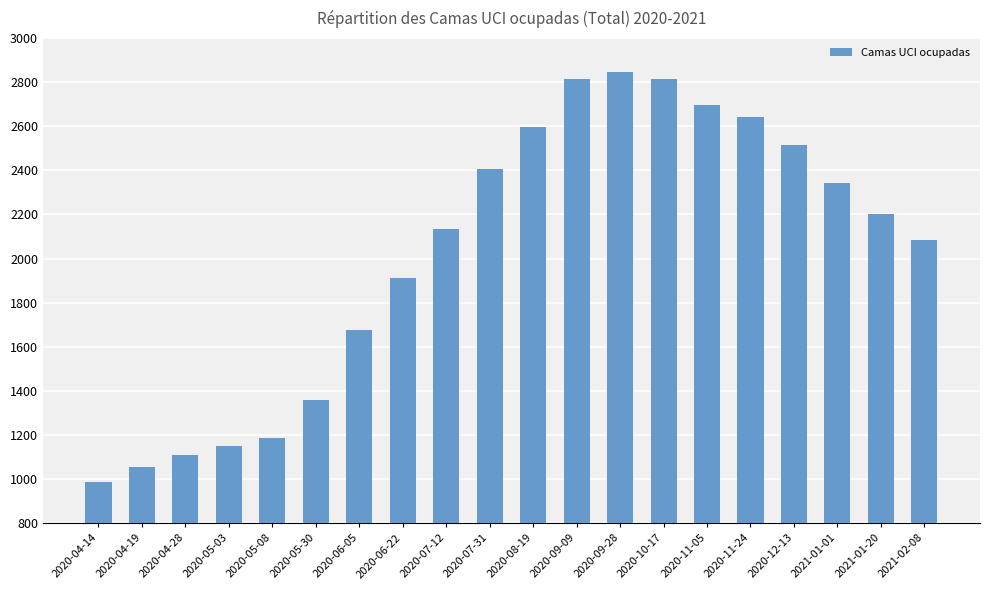

What is the change in value from 2020-06-22 to 2020-12-13?

+603